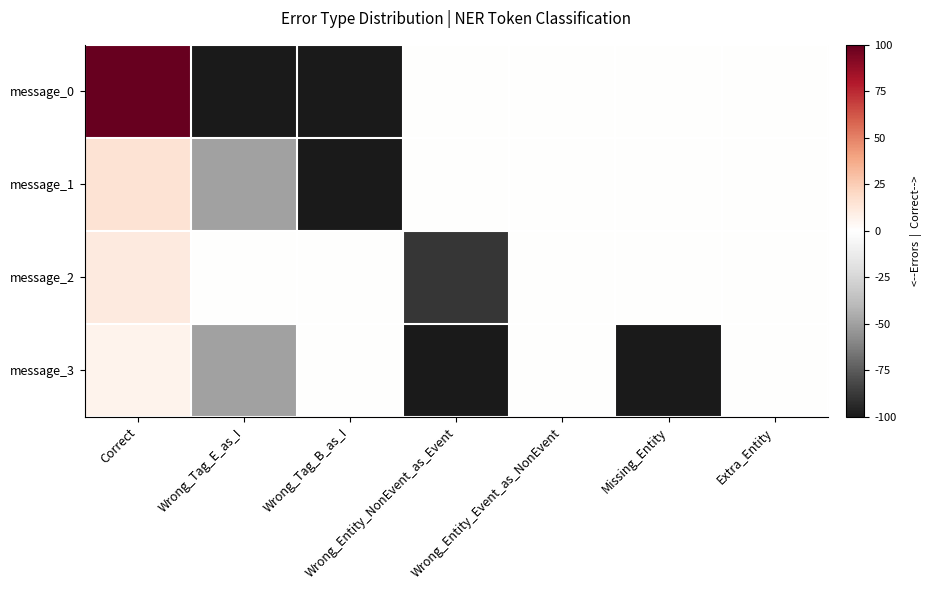

Reading right to left, transcribe all the data shown in this chart.

message_0: Extra_Entity=-0.0	Missing_Entity=-0.0	Wrong_Entity_Event_as_NonEvent=-0.0	Wrong_Entity_NonEvent_as_Event=-0.0	Wrong_Tag_B_as_I=-100.0	Wrong_Tag_E_as_I=-100.0	Correct=100.0
message_1: Extra_Entity=-0.0	Missing_Entity=-0.0	Wrong_Entity_Event_as_NonEvent=-0.0	Wrong_Entity_NonEvent_as_Event=-0.0	Wrong_Tag_B_as_I=-100.0	Wrong_Tag_E_as_I=-50.0	Correct=15.0
message_2: Extra_Entity=-0.0	Missing_Entity=-0.0	Wrong_Entity_Event_as_NonEvent=-0.0	Wrong_Entity_NonEvent_as_Event=-88.9	Wrong_Tag_B_as_I=-0.0	Wrong_Tag_E_as_I=-0.0	Correct=11.7
message_3: Extra_Entity=-0.0	Missing_Entity=-100.0	Wrong_Entity_Event_as_NonEvent=-0.0	Wrong_Entity_NonEvent_as_Event=-100.0	Wrong_Tag_B_as_I=-0.0	Wrong_Tag_E_as_I=-50.0	Correct=6.7